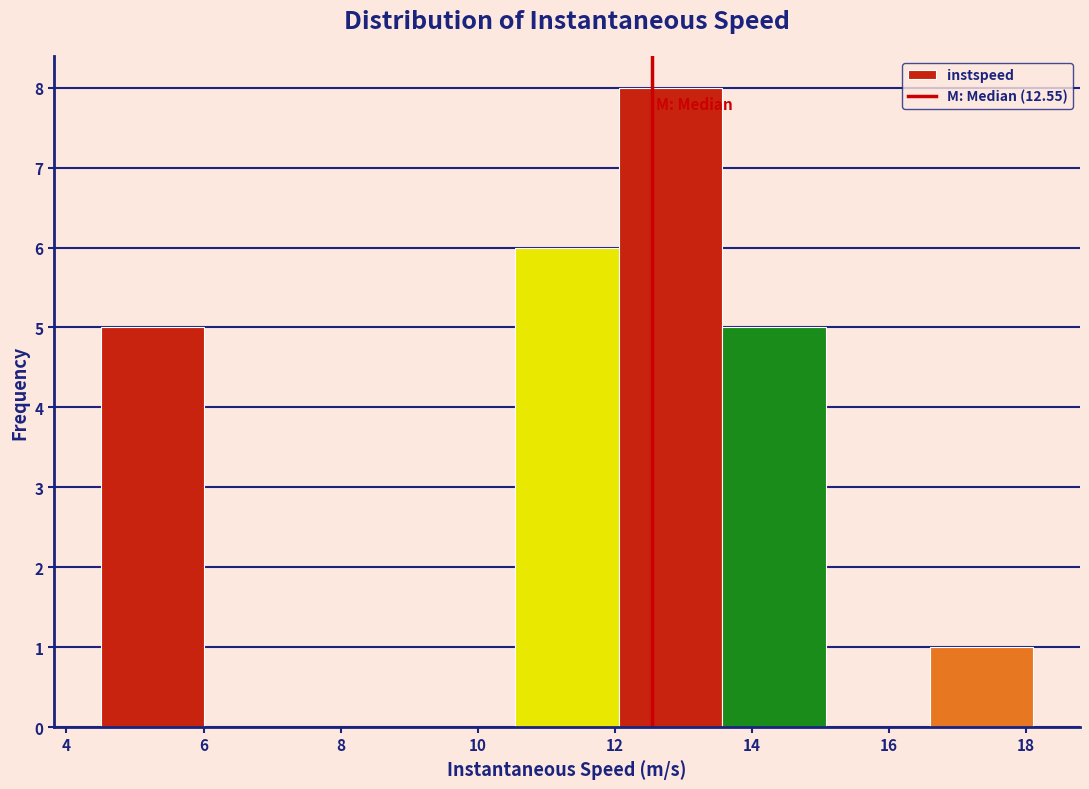

Over which range of the x-axis is the bar tallest?

12.0 to 13.6